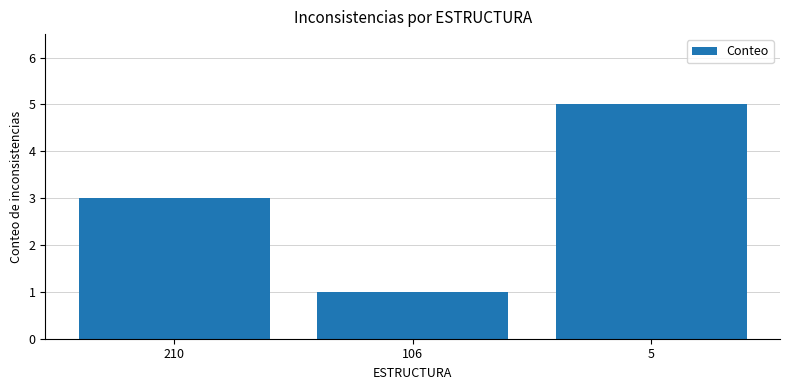

Which category has the lowest value across all series?

106